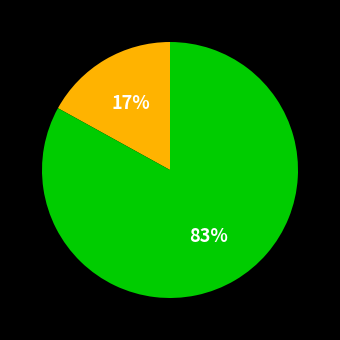

To the nearest percent, what is the difference between the largest and smallest slice percentages?

66%